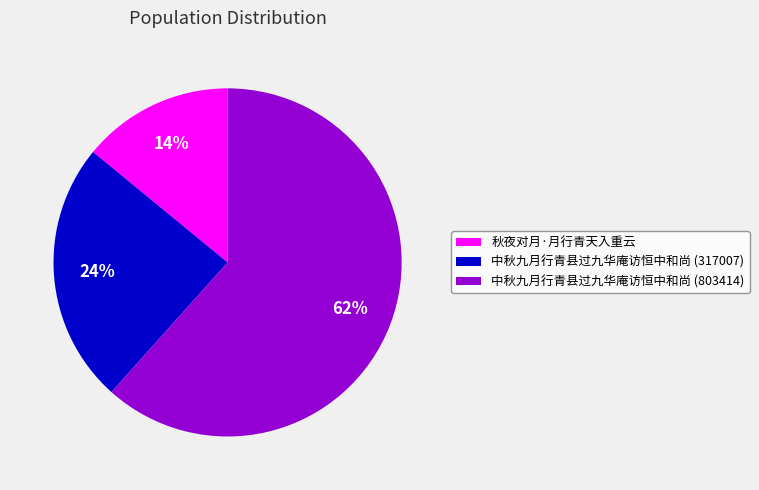

To the nearest percent, what portion does 秋夜对月·月行青天入重云 represent?

14%